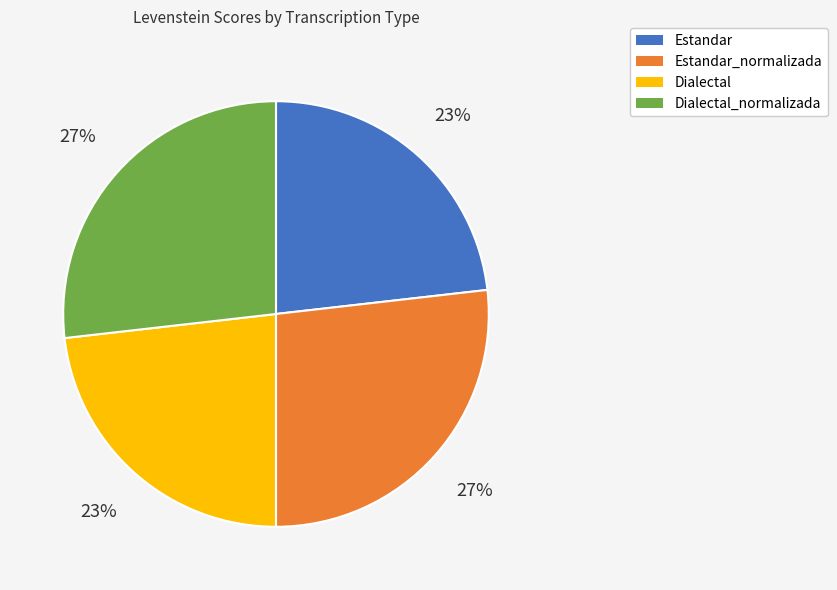

To the nearest percent, what is the difference between the largest and smallest slice percentages?

4%